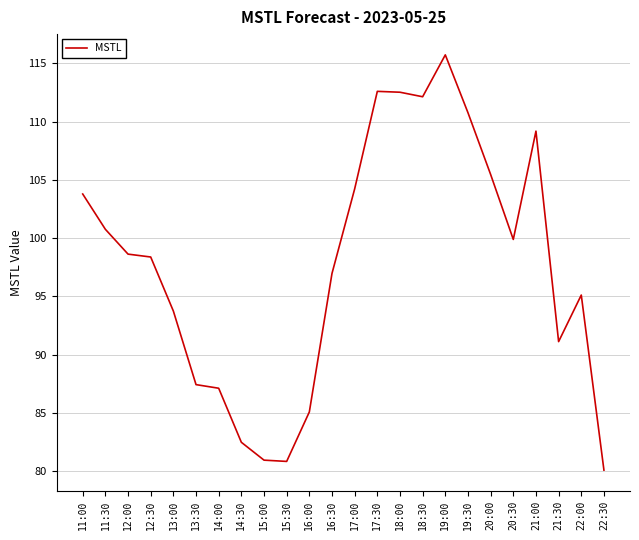

Approximately how many times larger is the value at 17:30 compared to 13:00?

1.2